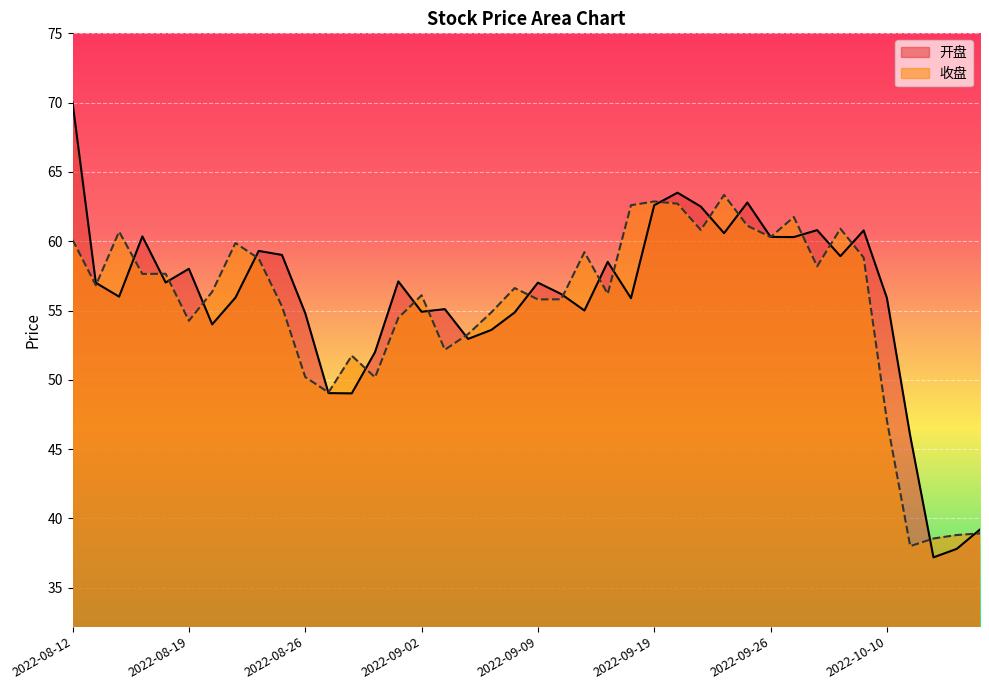

What is the difference between the second highest and minimum values in the 开盘 series?

26.3